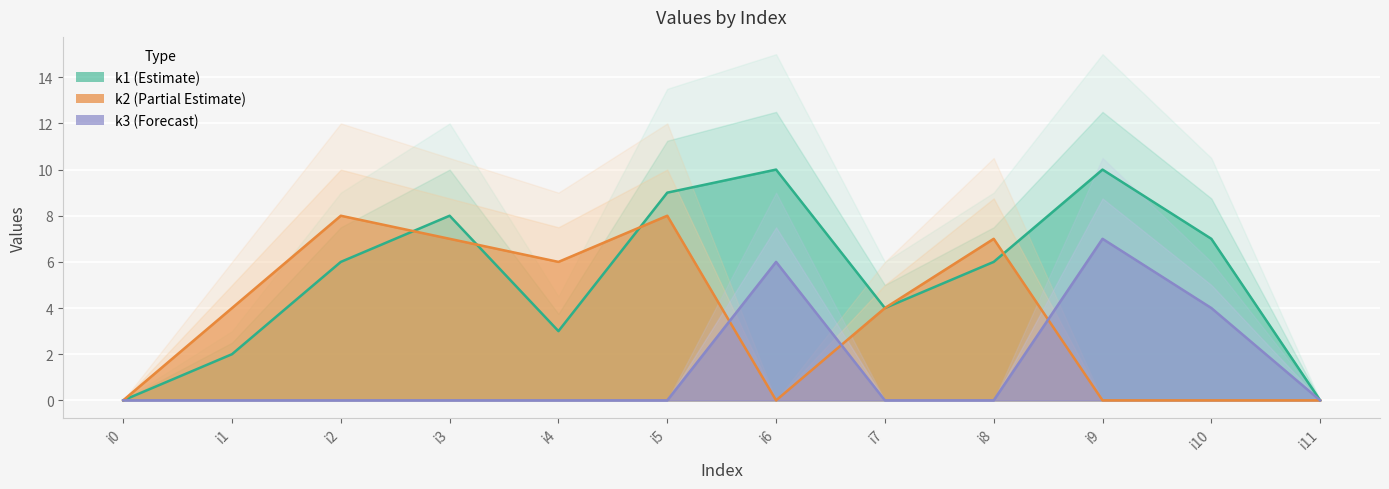

Reading right to left, transcribe all the data shown in this chart.

k1: i11=0	i10=7	i9=10	i8=6	i7=4	i6=10	i5=9	i4=3	i3=8	i2=6	i1=2	i0=0
k2: i11=0	i10=0	i9=0	i8=7	i7=4	i6=0	i5=8	i4=6	i3=7	i2=8	i1=4	i0=0
k3: i11=0	i10=4	i9=7	i8=0	i7=0	i6=6	i5=0	i4=0	i3=0	i2=0	i1=0	i0=0